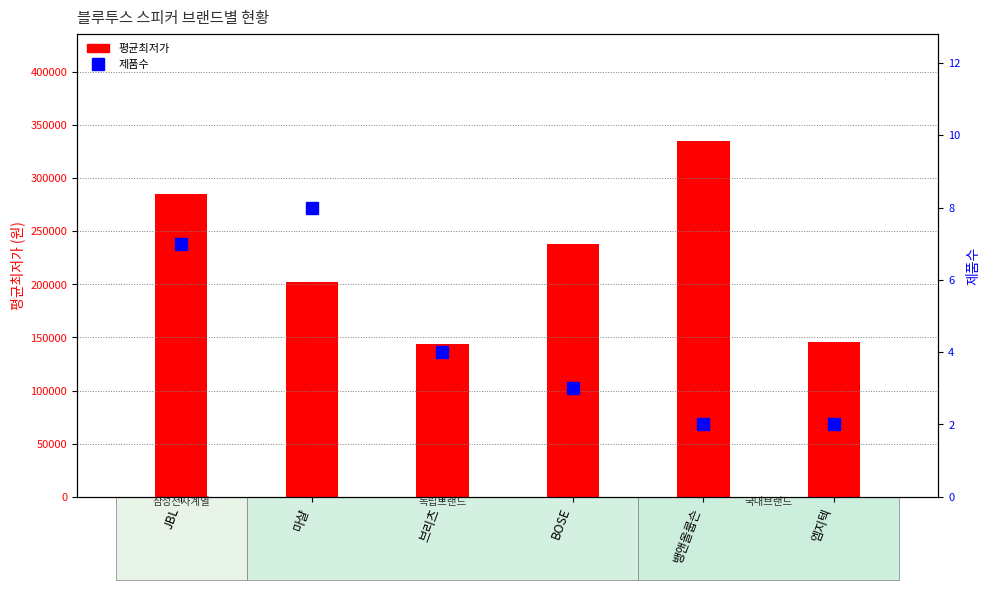

What is the total value across all series at 브리츠?

143804